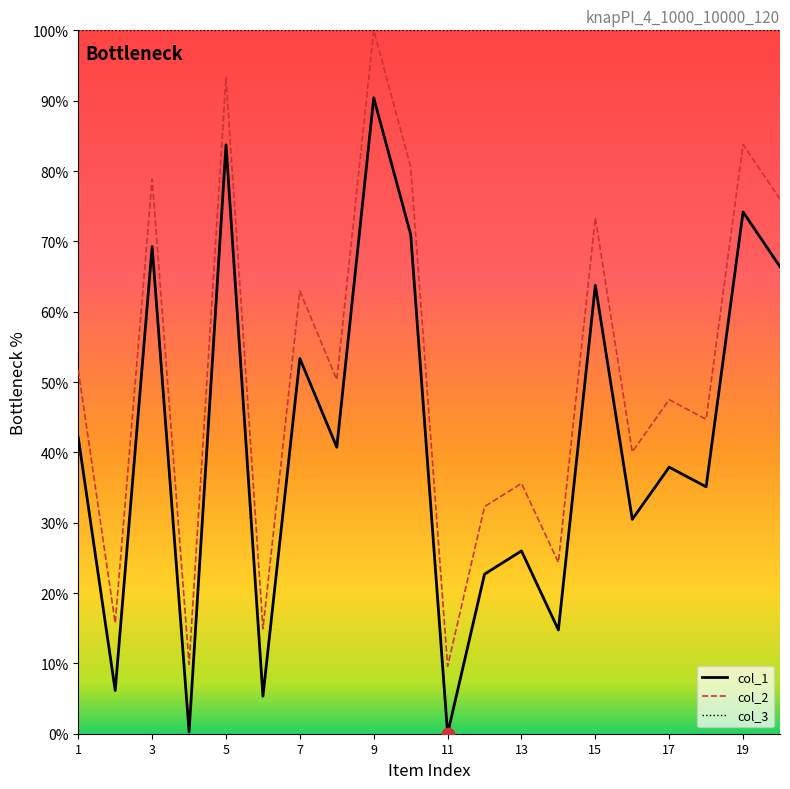

Which series has the largest total across all categories?

col_3